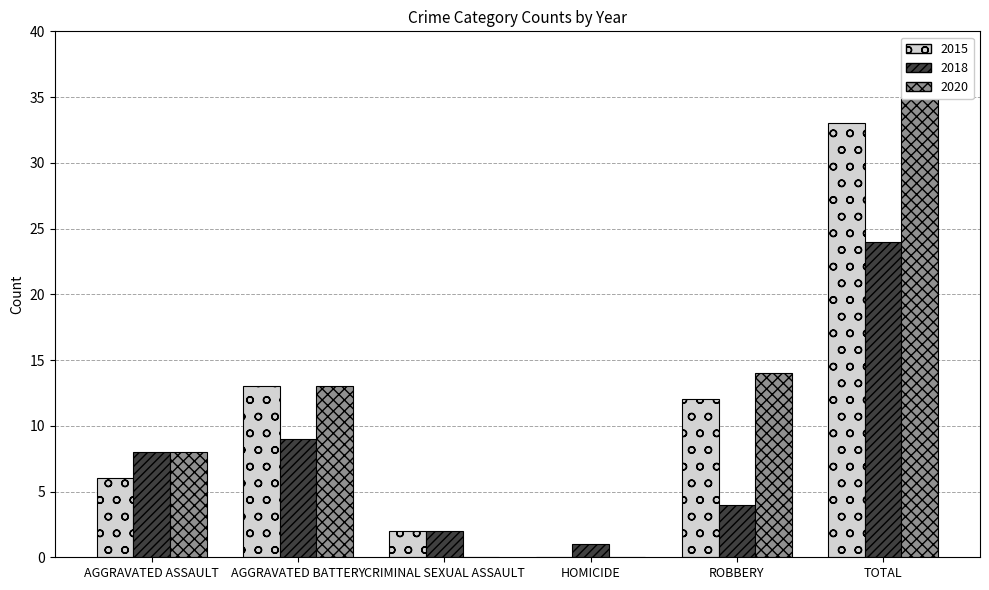

Rank the series by their average value, from lowest to highest.

2018, 2015, 2020